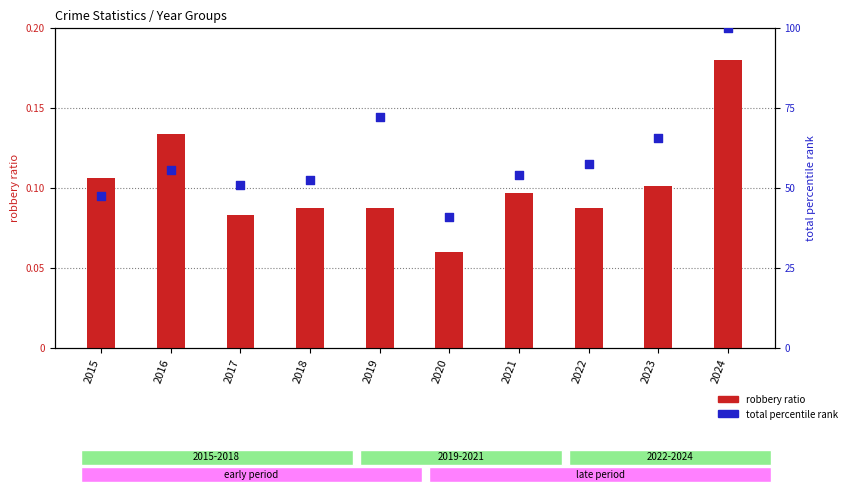

Between 2021 and 2024, which is larger?

2024